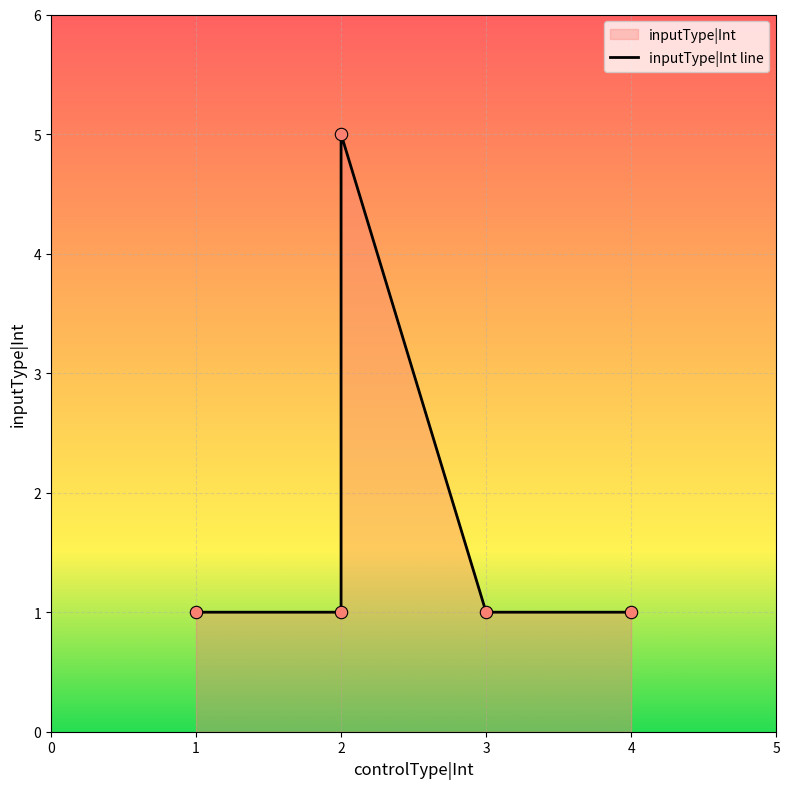

What is the change in value from 2 to 3?

-4